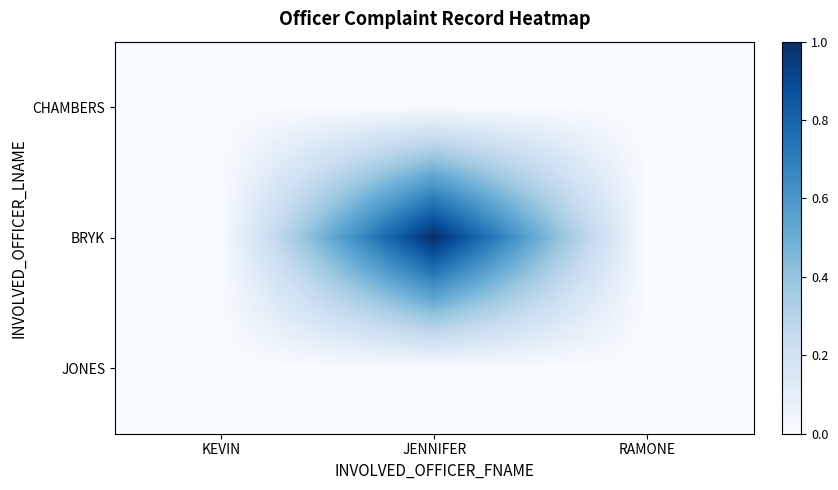

Reading left to right, what are all the values shown in this chart?

CHAMBERS: KEVIN=0	JENNIFER=0	RAMONE=0
BRYK: KEVIN=0	JENNIFER=1	RAMONE=0
JONES: KEVIN=0	JENNIFER=0	RAMONE=0